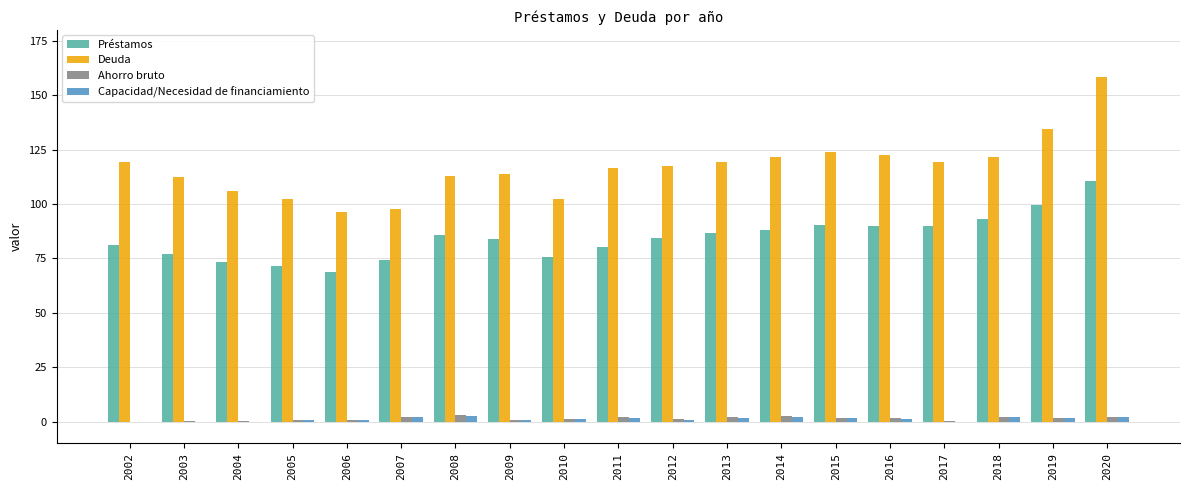

The Ahorro bruto series shows 2.1 at 2013. True or false?

True